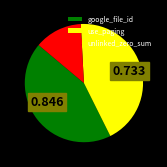

How many segments does this pie chart have?

3